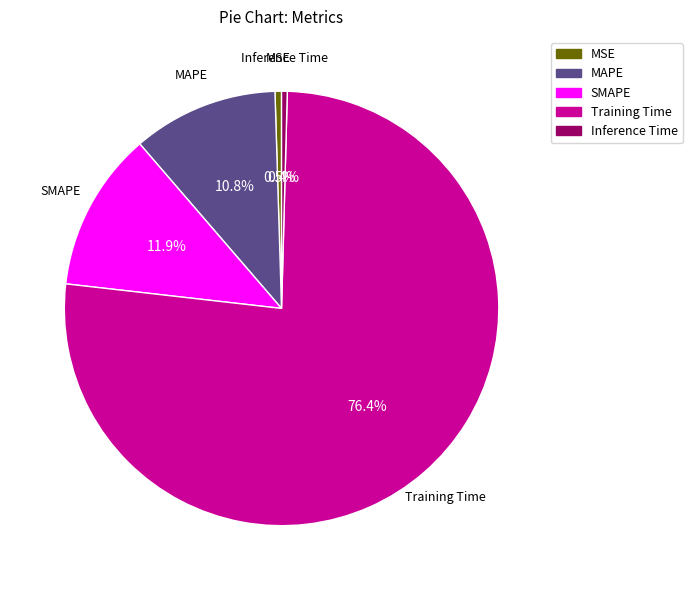

How many slices are in this pie chart?

5